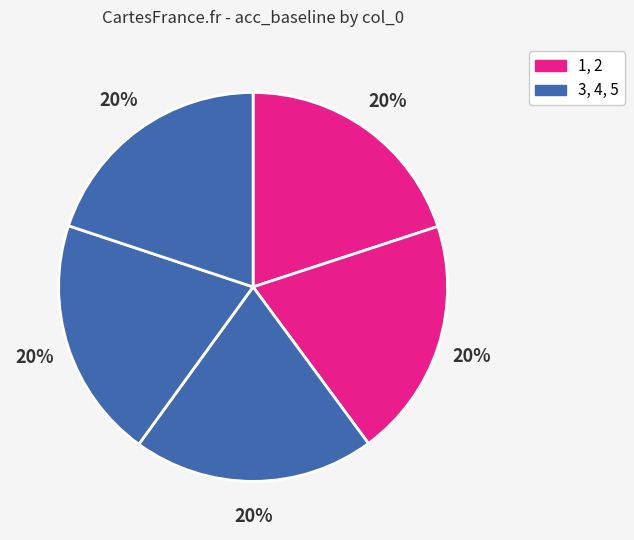

How many segments does this pie chart have?

5